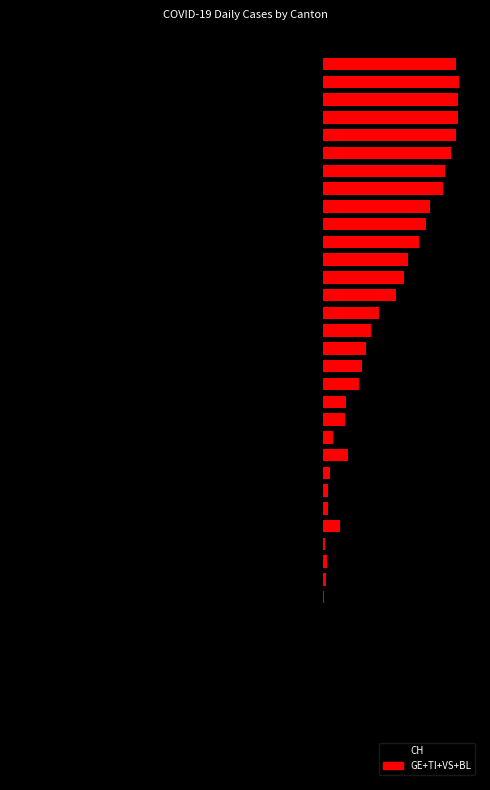

What is the average value of the CH series?

-120